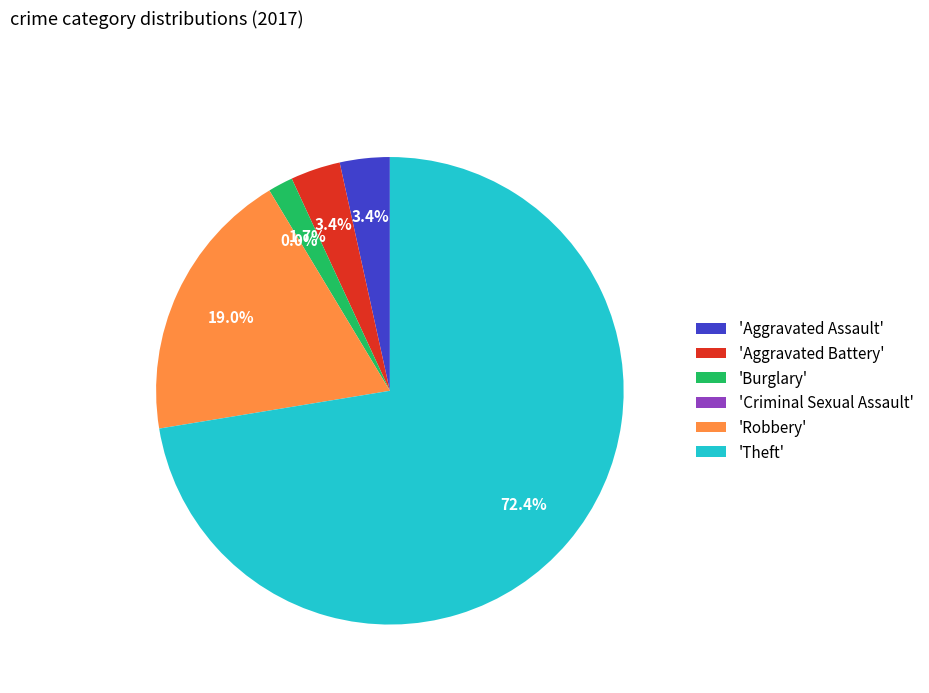

Rank the categories by value from highest to lowest.

Theft, Robbery, Aggravated Assault, Aggravated Battery, Burglary, Criminal Sexual Assault